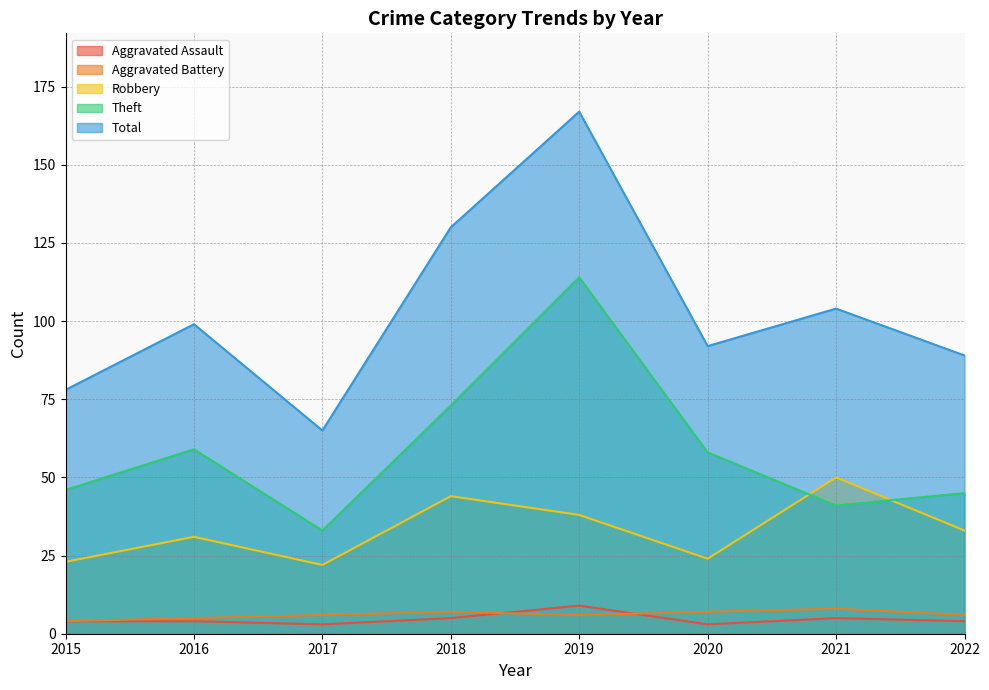

True or false: Theft and Aggravated Battery intersect in this chart.

False